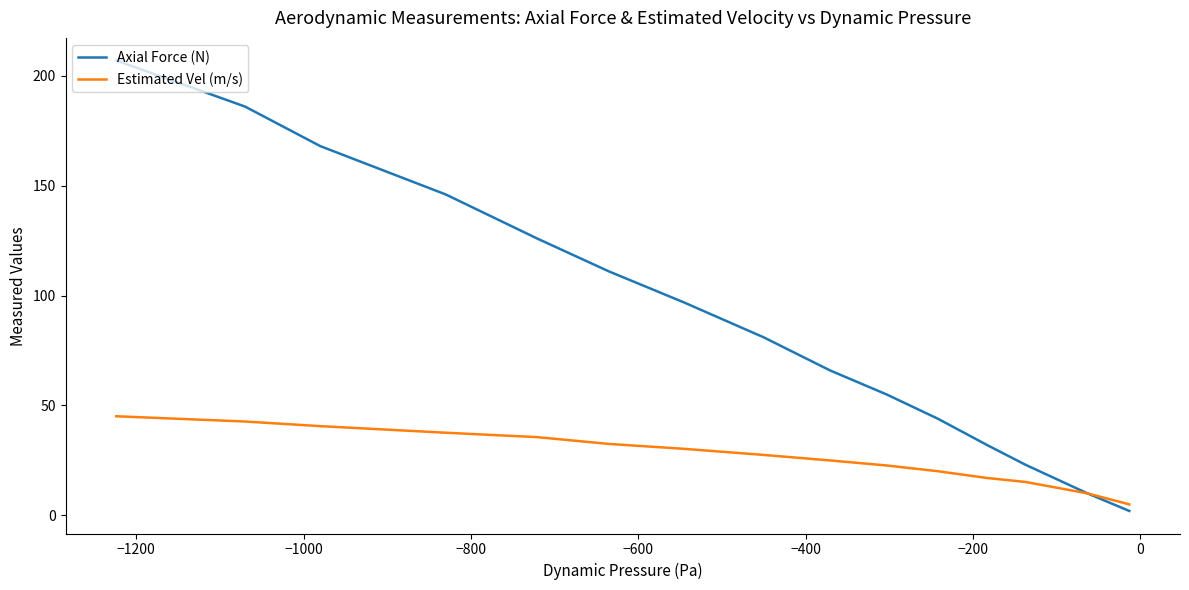

What is the sum of all Estimated Vel (m/s) values?

406.9